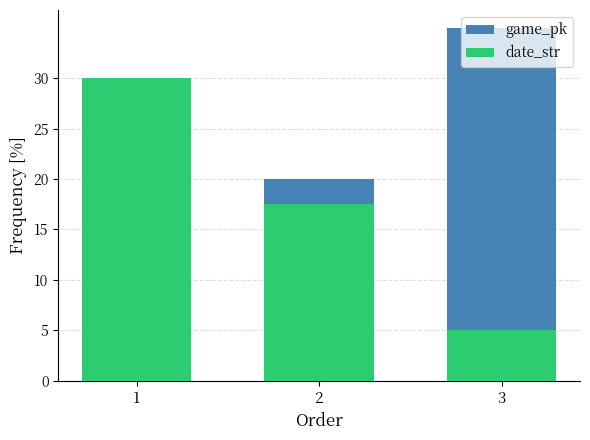

How many groups of bars are there?

3